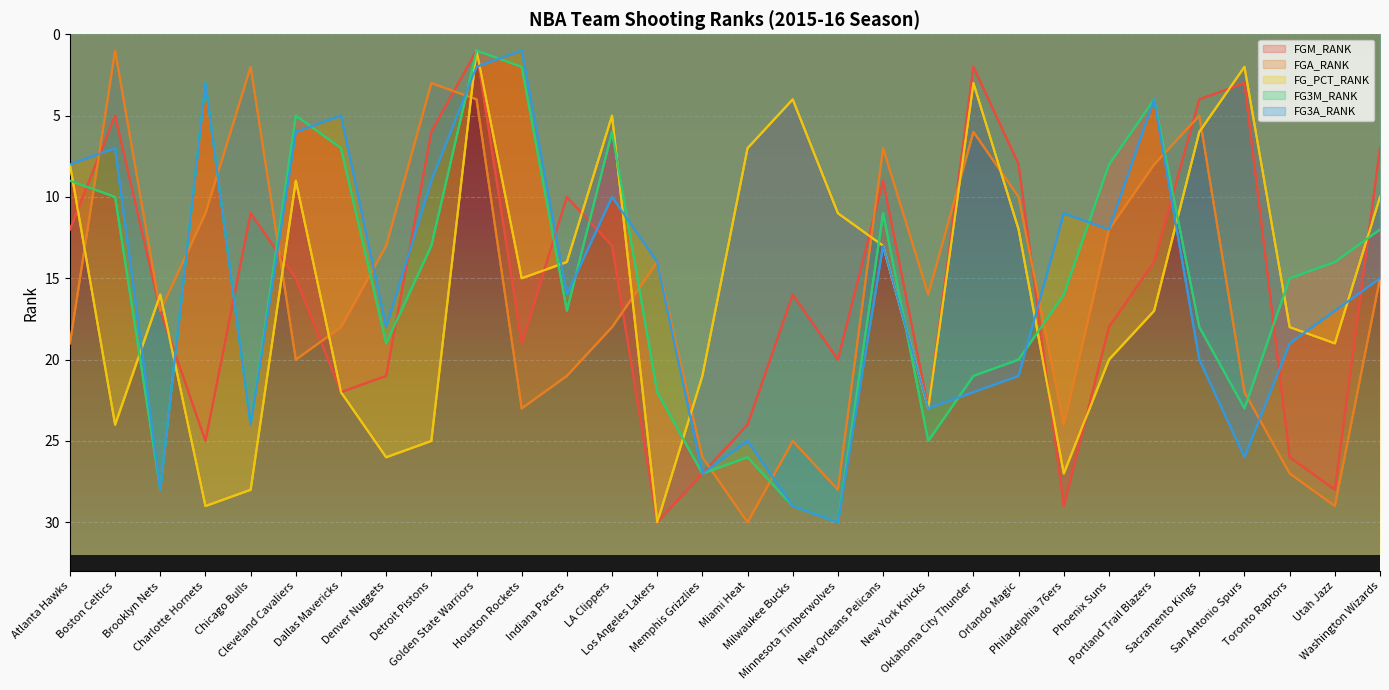

At how many categories does at least one series exceed 23?

16